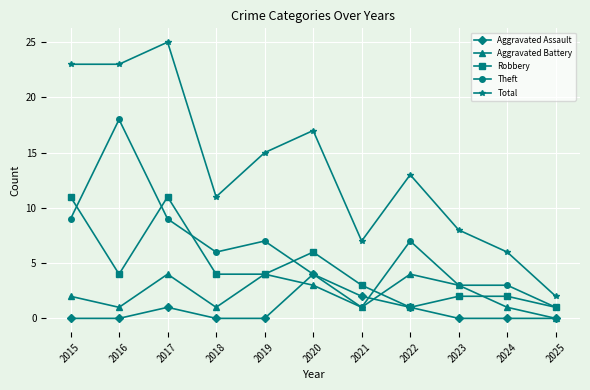

What is the total value across all series at 2017?

50